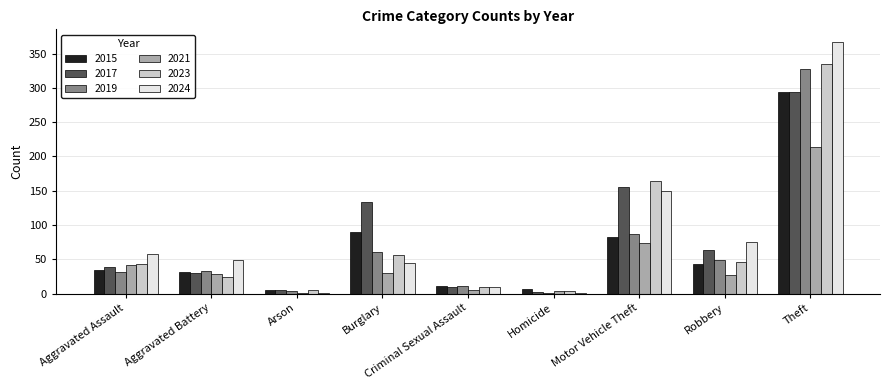

What is the sum of all 2017 values?

733